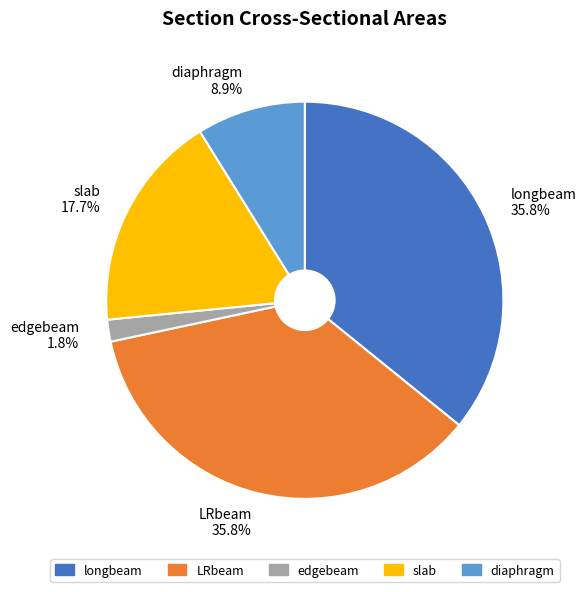

To the nearest percent, what is the difference between the edgebeam and diaphragm slice percentages?

7%